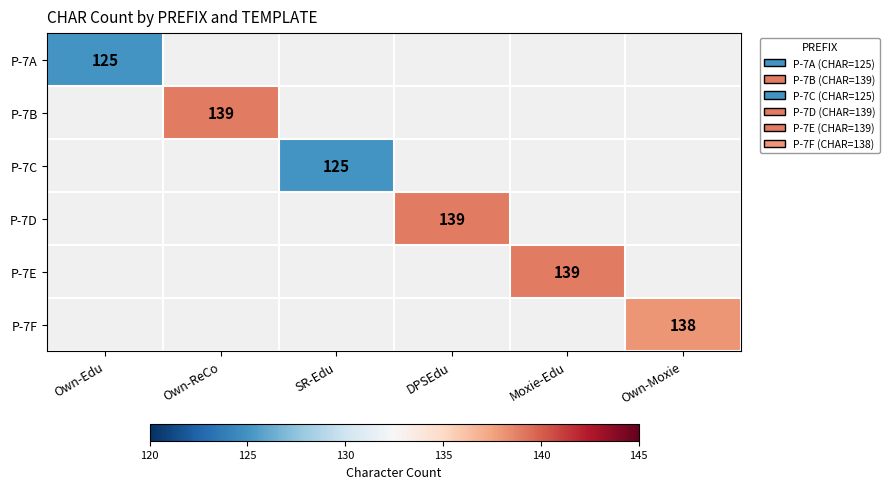

What is the greatest value displayed?

139.0